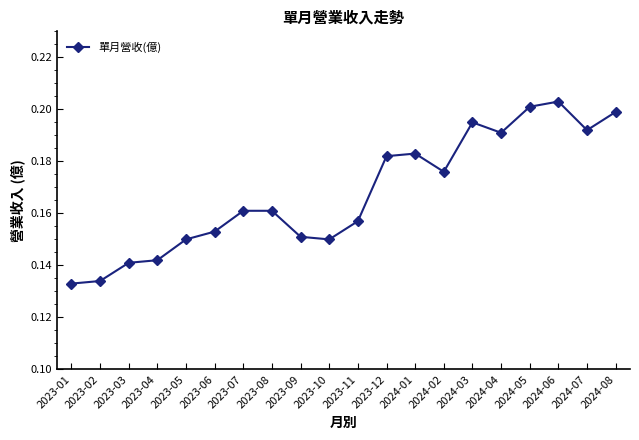

True or false: there are more than 2 points higher than both neighbors.

True